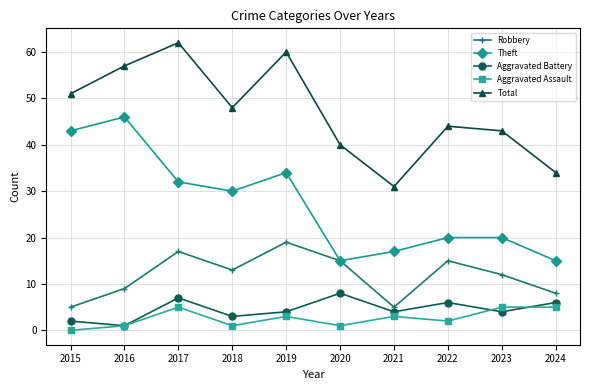

Is it true that Aggravated Assault equals 1 at 2018?

True